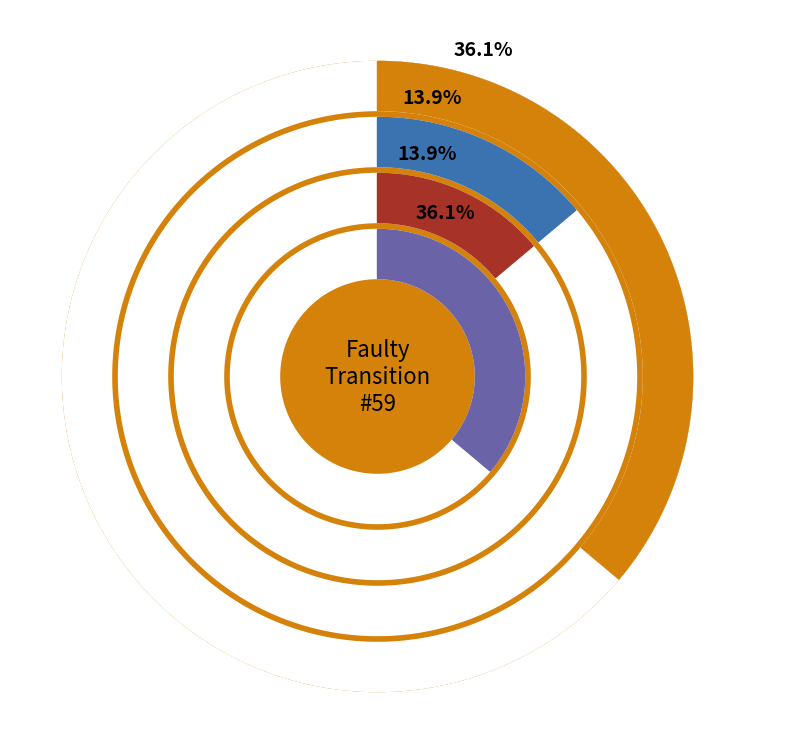

To the nearest percent, what percentage of the pie is state 13?

7%